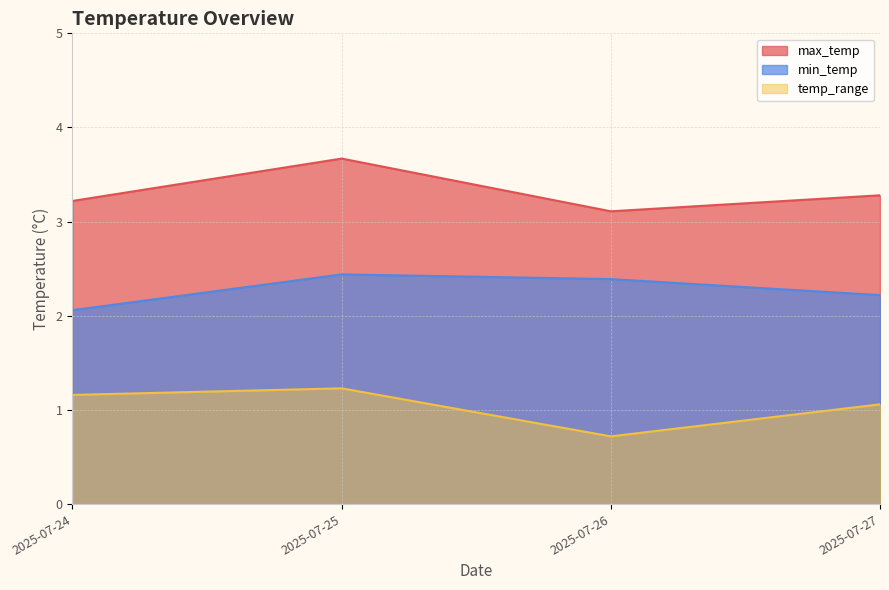

True or false: temp_range and min_temp cross at least once.

False